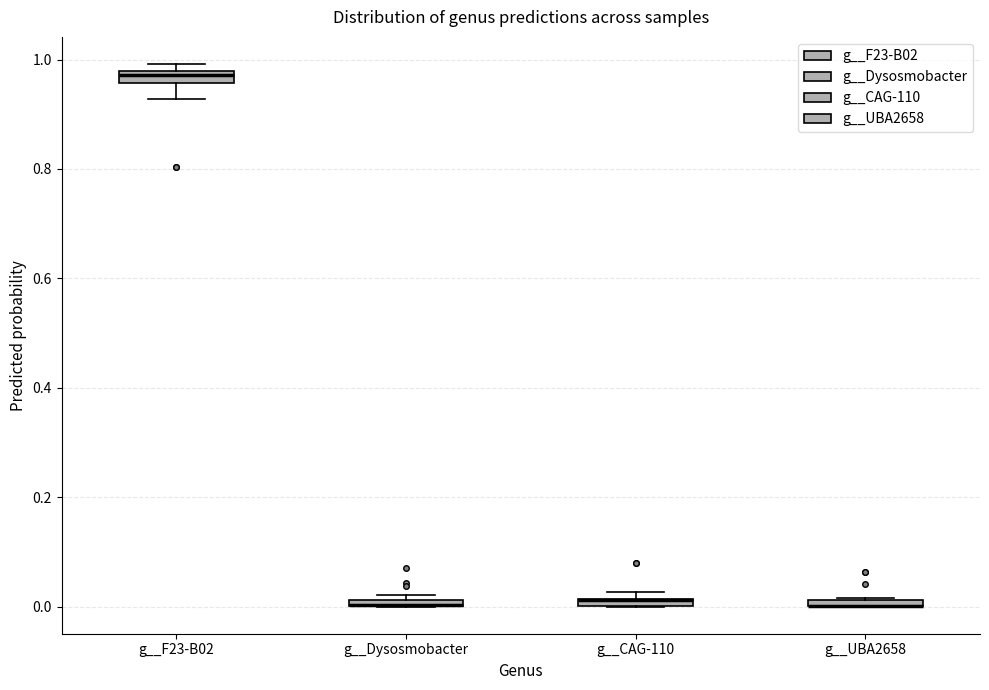

Where is the upper edge of the box for g__CAG-110 on the y-axis? The values are not printed on the chart, so give them approximately, as read against the axis.

0.02